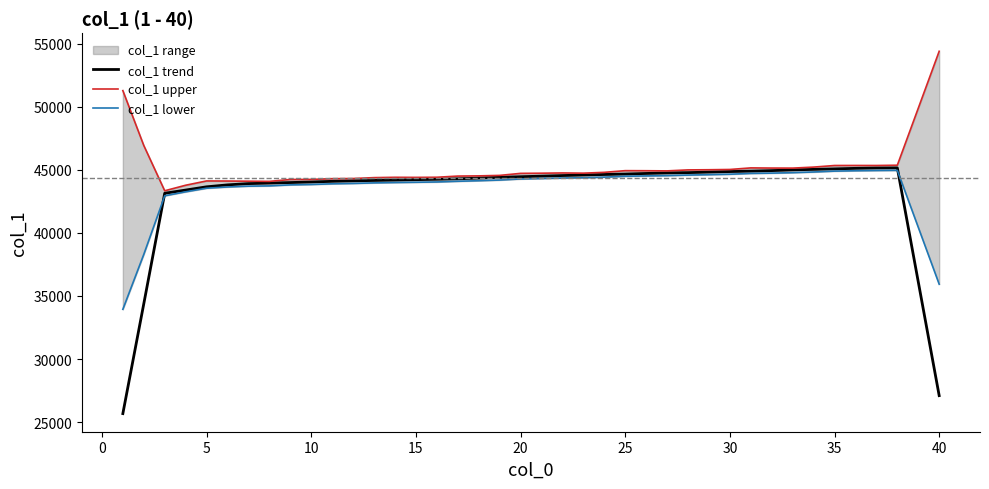

What is the lowest value of the col_1 trend series?

25675.0